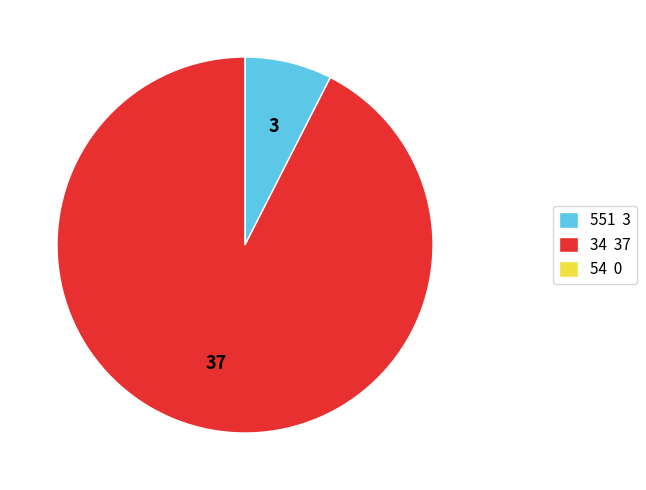

Which category has the biggest portion of the pie?

34